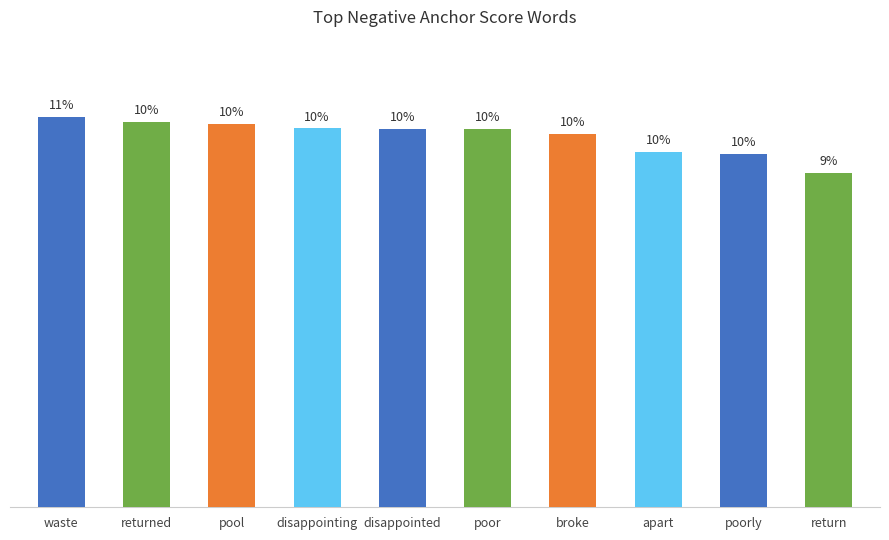

Does the chart contain any negative values?

No